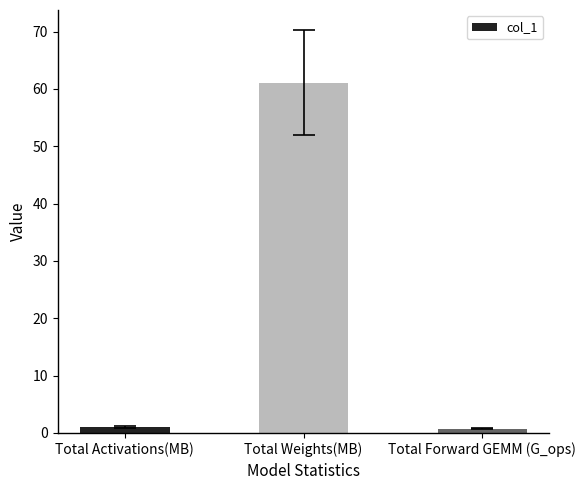

What is the value of the 2nd bar from the left?

61.1